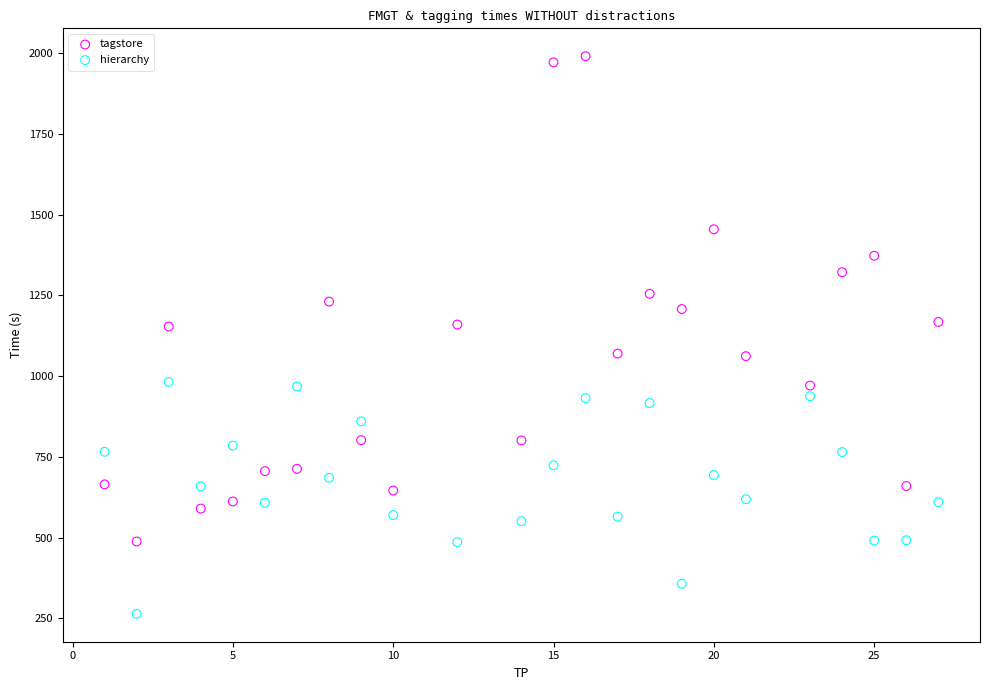

Across all data points, what is the range of Y values (max minus min)?

1727